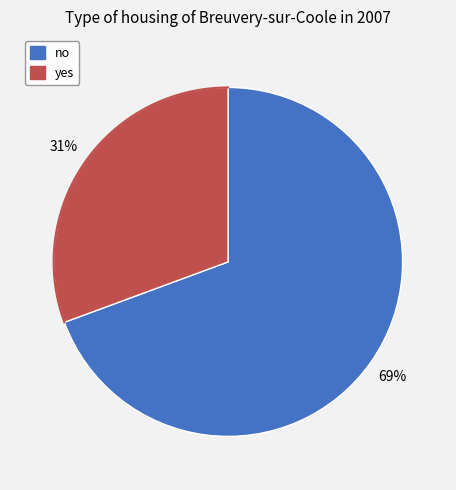

To the nearest percent, what portion does no represent?

69%